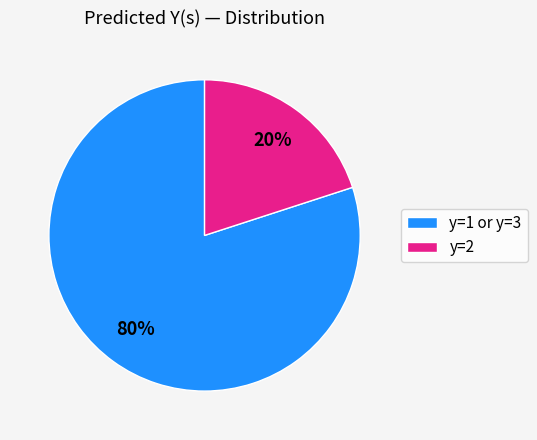

To the nearest percent, what portion does y=1 or y=3 represent?

80%